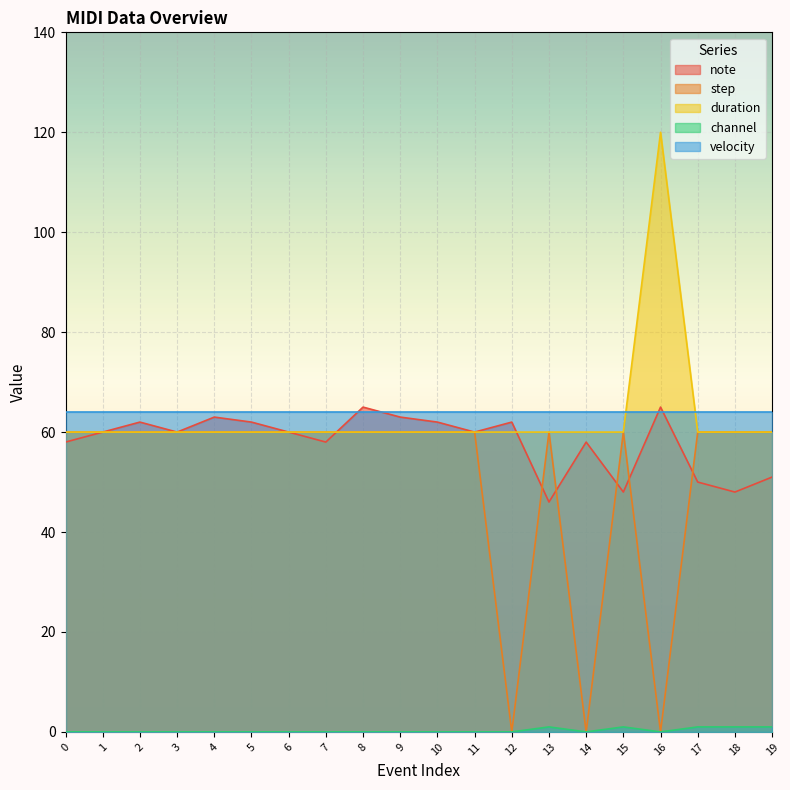

What is the value of the note point at the 7th from the left?

60